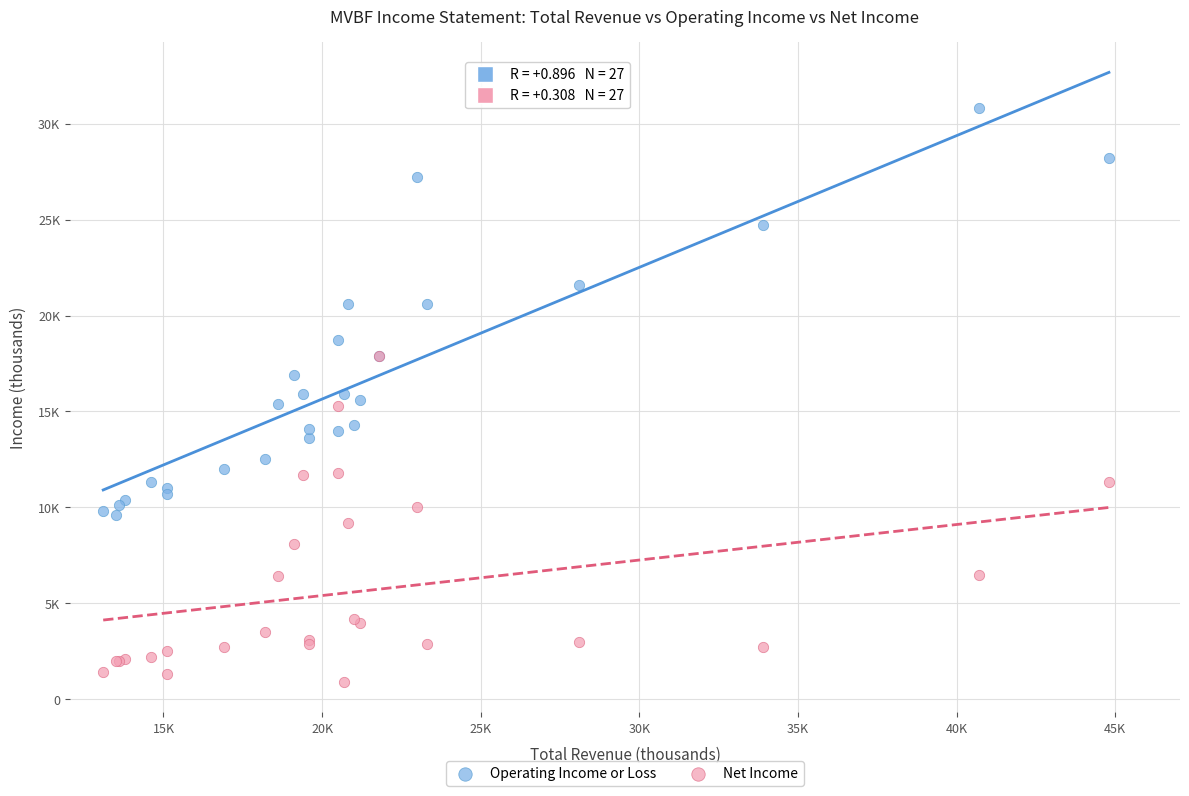

What are all the series names shown in the legend?

Operating Income or Loss, Net Income